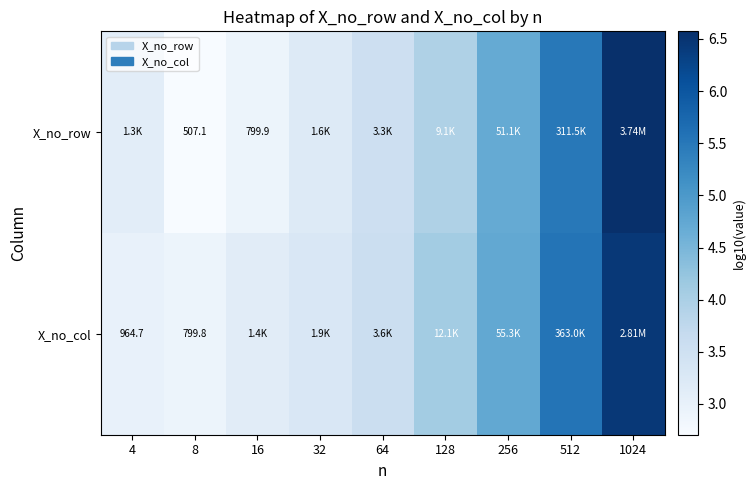

Which series has the largest total across all categories?

X_no_col